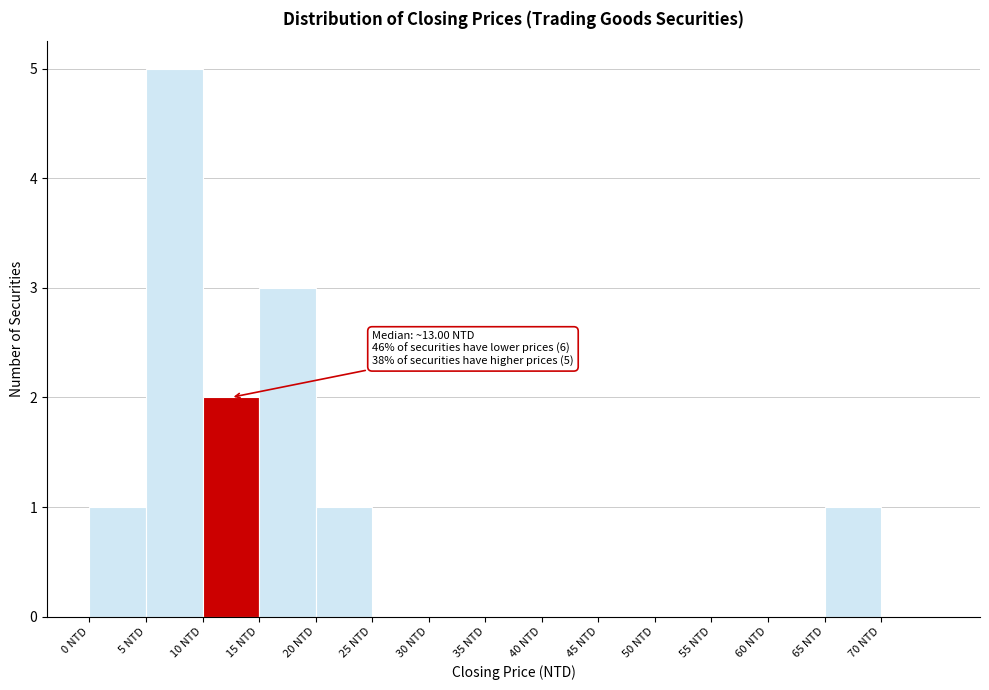

Which range on the x-axis has the tallest bar?

5 to 10